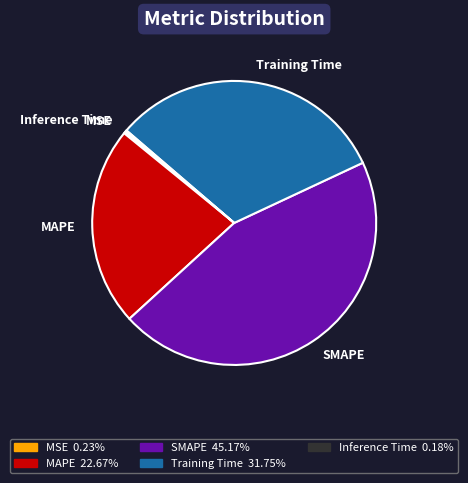

Is it true that MAPE is 29% of the pie?

False